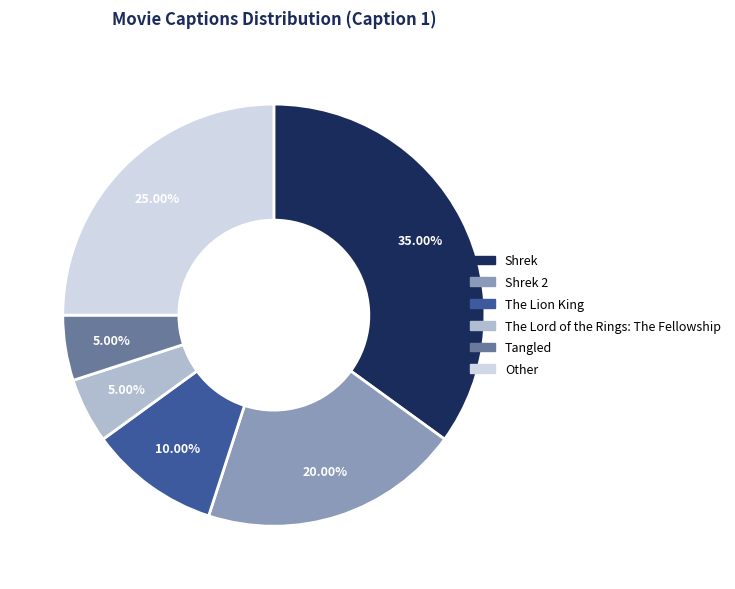

Is there any slice that represents more than half of the pie?

No